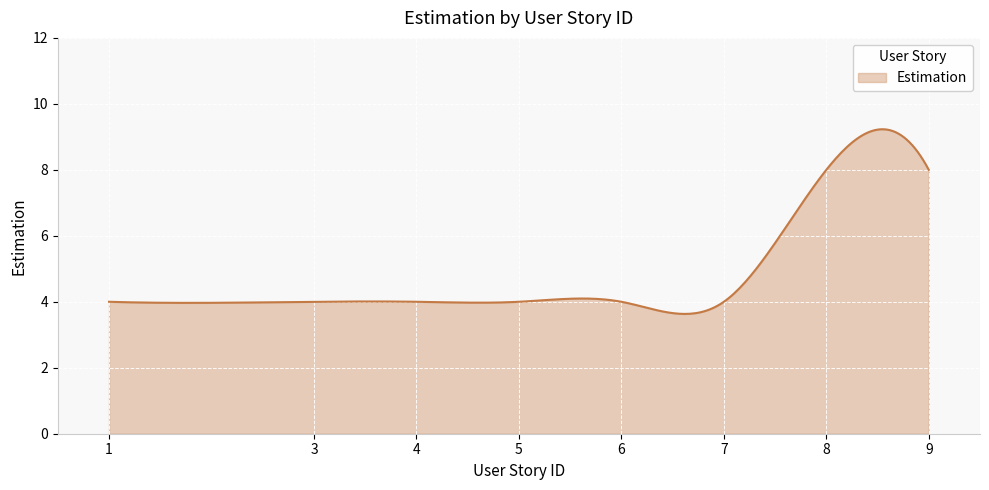

What is the difference between the maximum and minimum values?

5.6